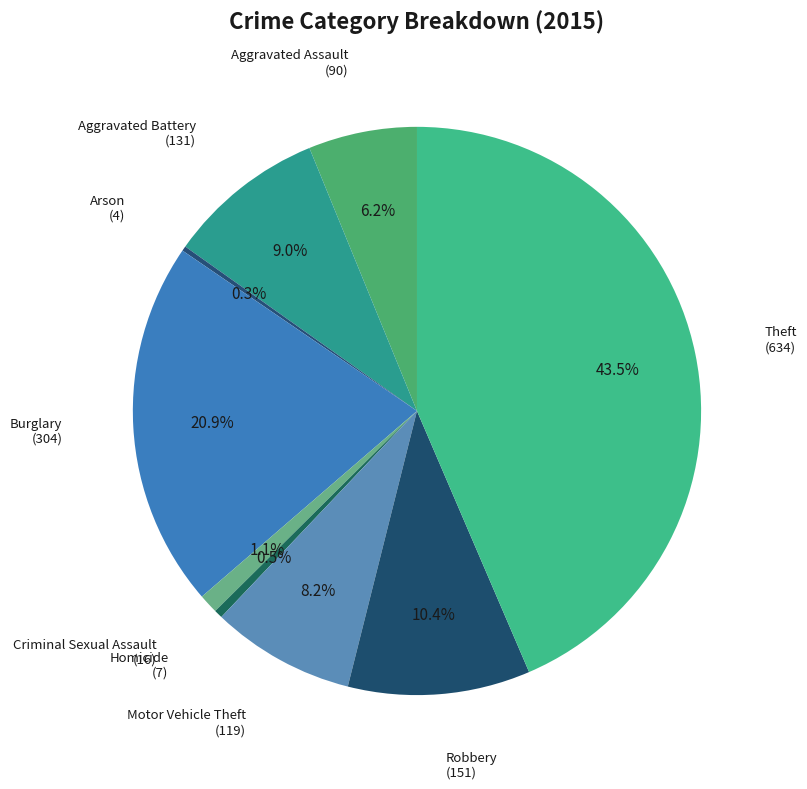

The Aggravated Battery slice represents 9% of the pie. True or false?

True